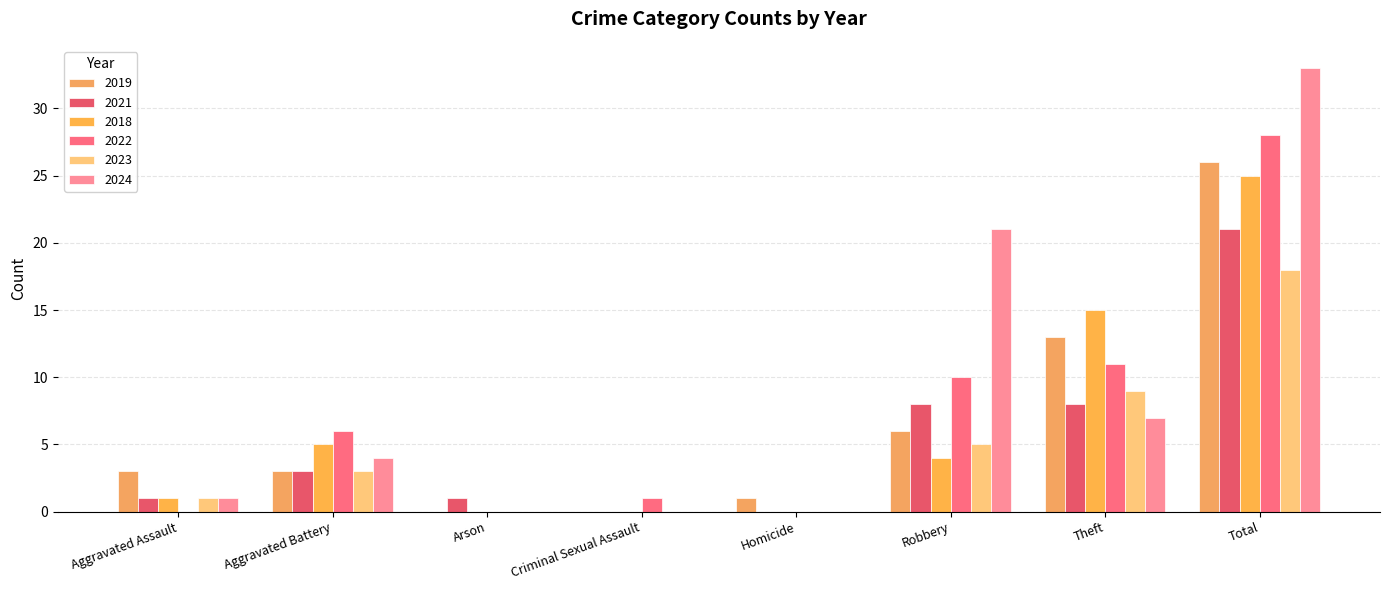

At how many categories does at least one series exceed 13?

3